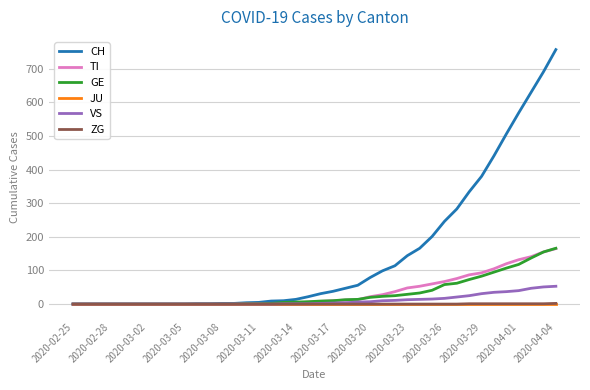

Which series has the largest range (max minus min)?

CH